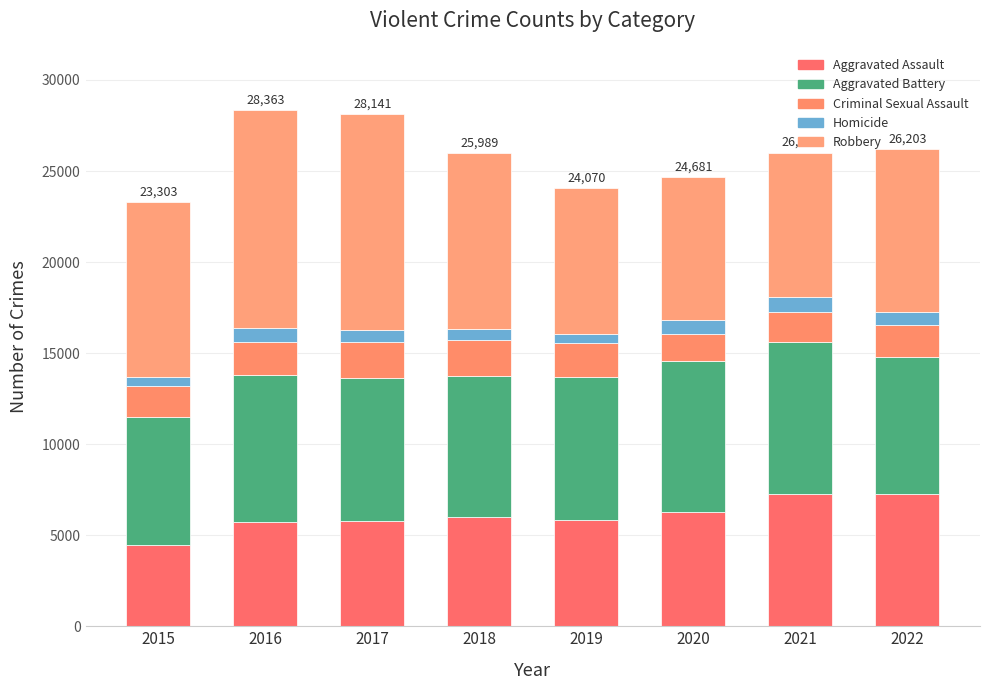

The value of Robbery at 2021 is 10628. True or false?

False